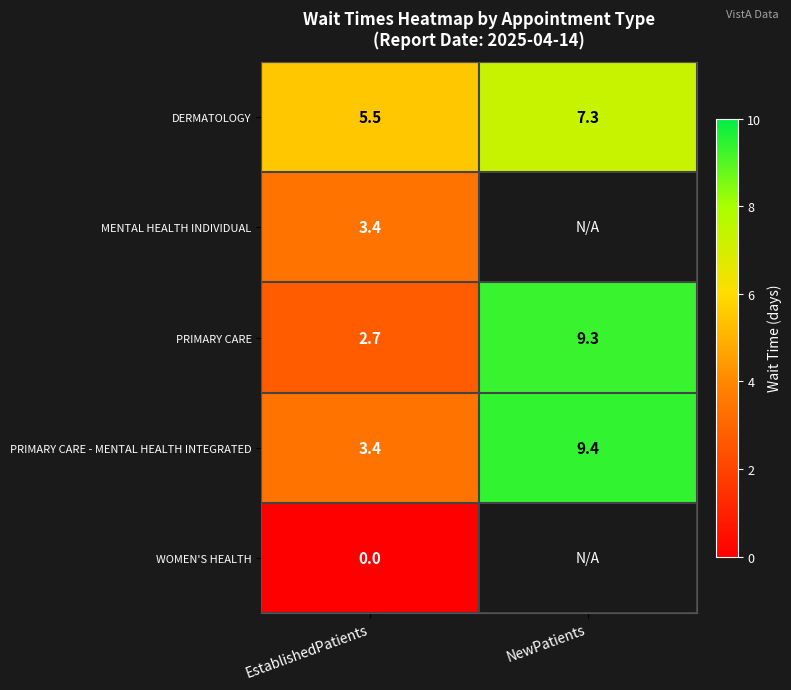

What is the maximum value shown in the chart?

9.4